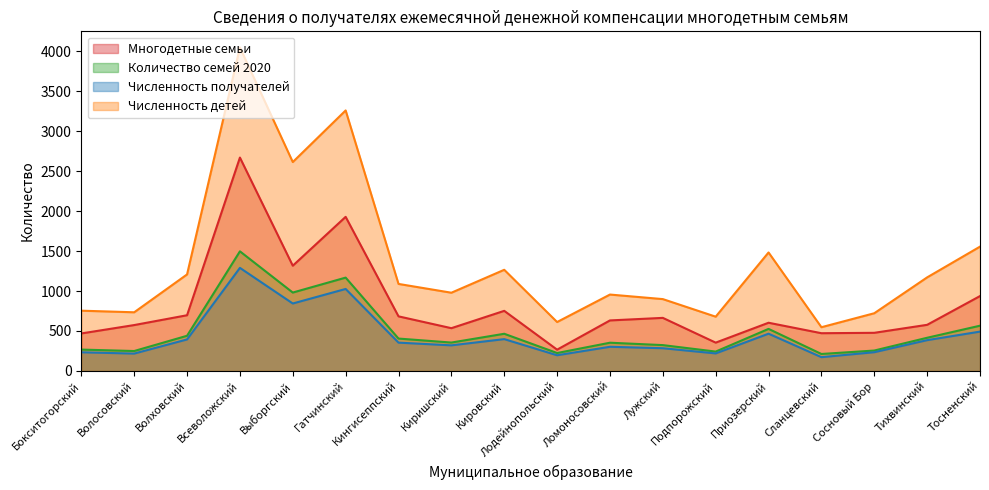

The Количество семей 2020 series shows 355 at Киришский. True or false?

True